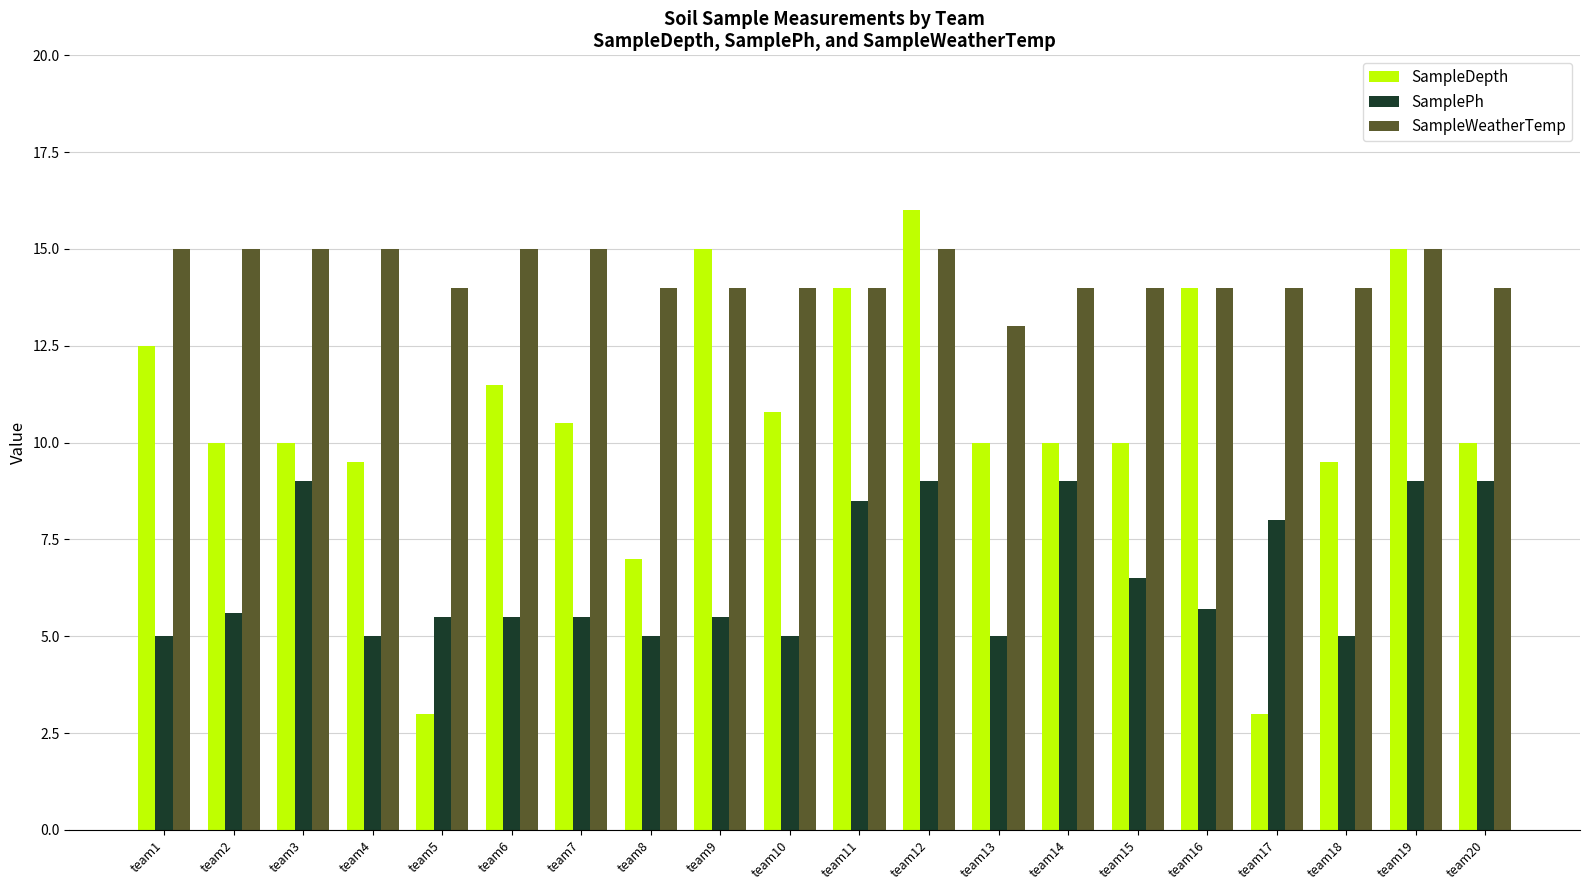

The value of SampleWeatherTemp at team7 is 15.0. True or false?

True